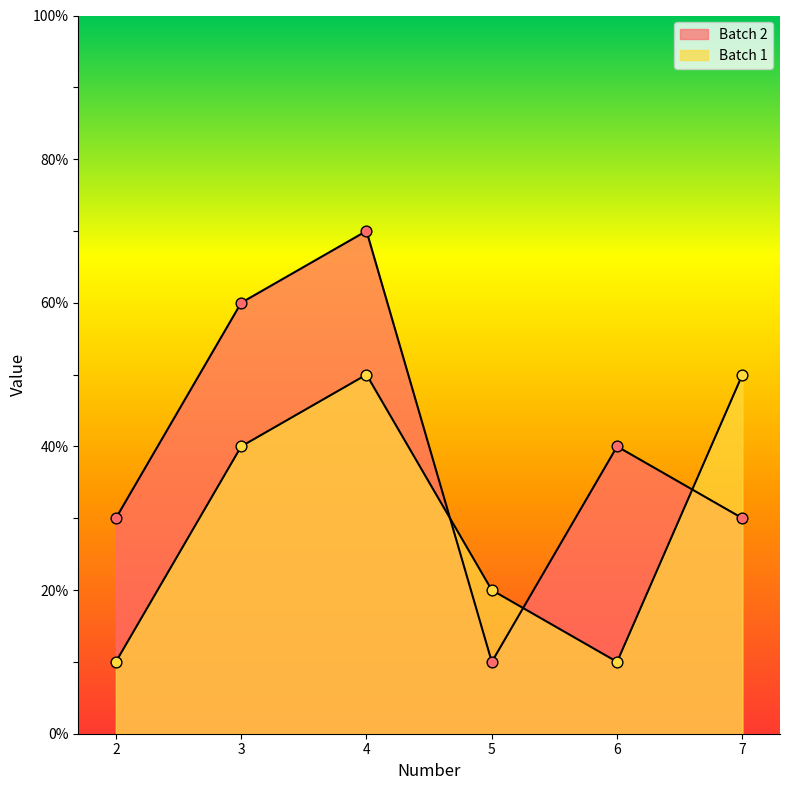

At which category is the sum across all series the highest?

4